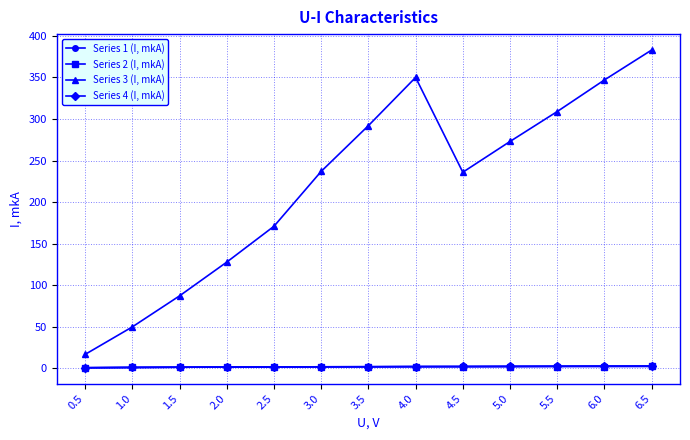

What is the value of the Series 3 (I, mkA) point at the 5th from the left?

171.0